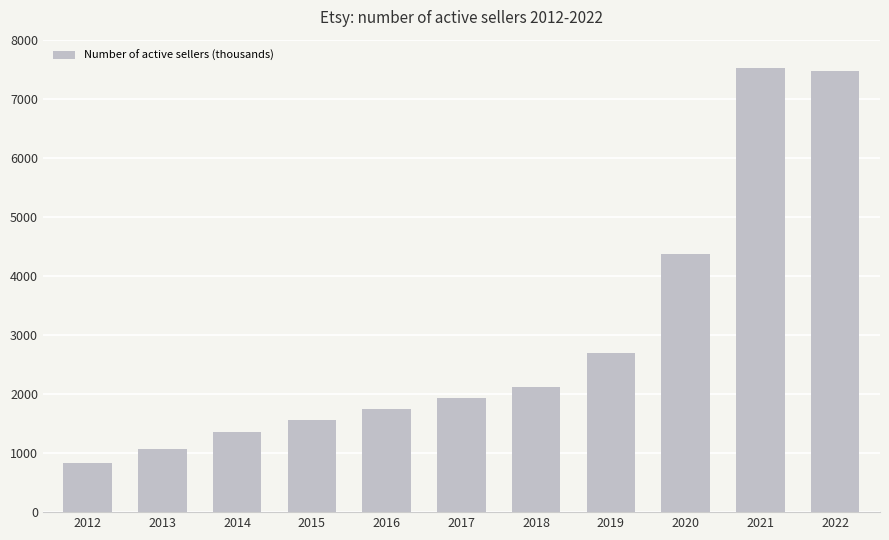

What is the minimum value shown in the chart?

830